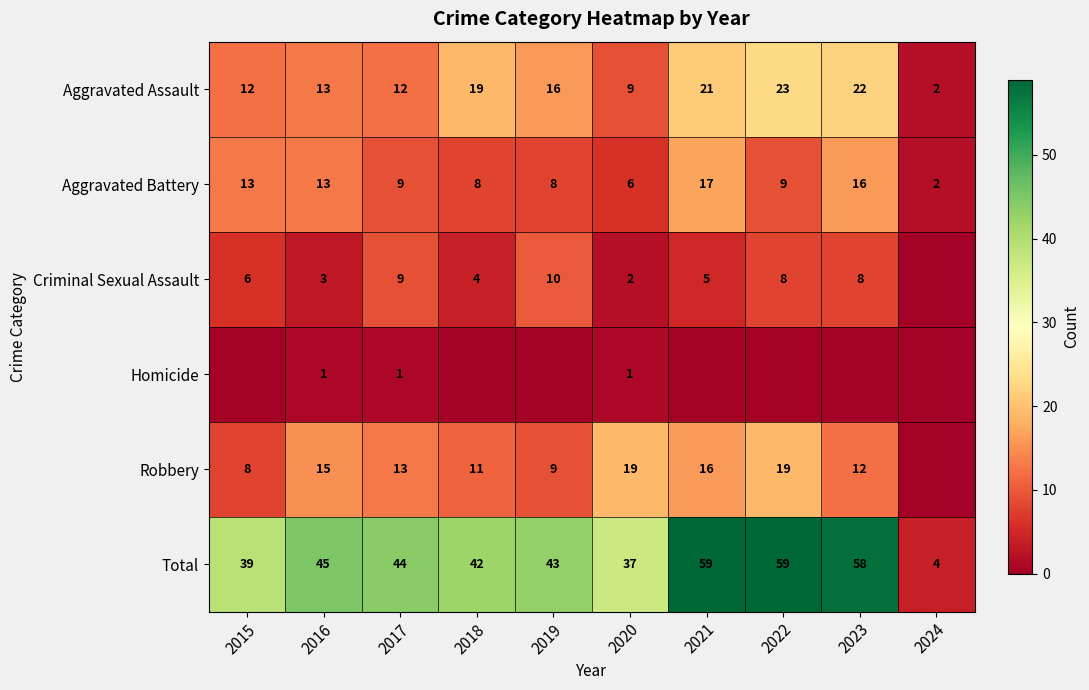

What is the difference between the highest and lowest values at 2016?

44